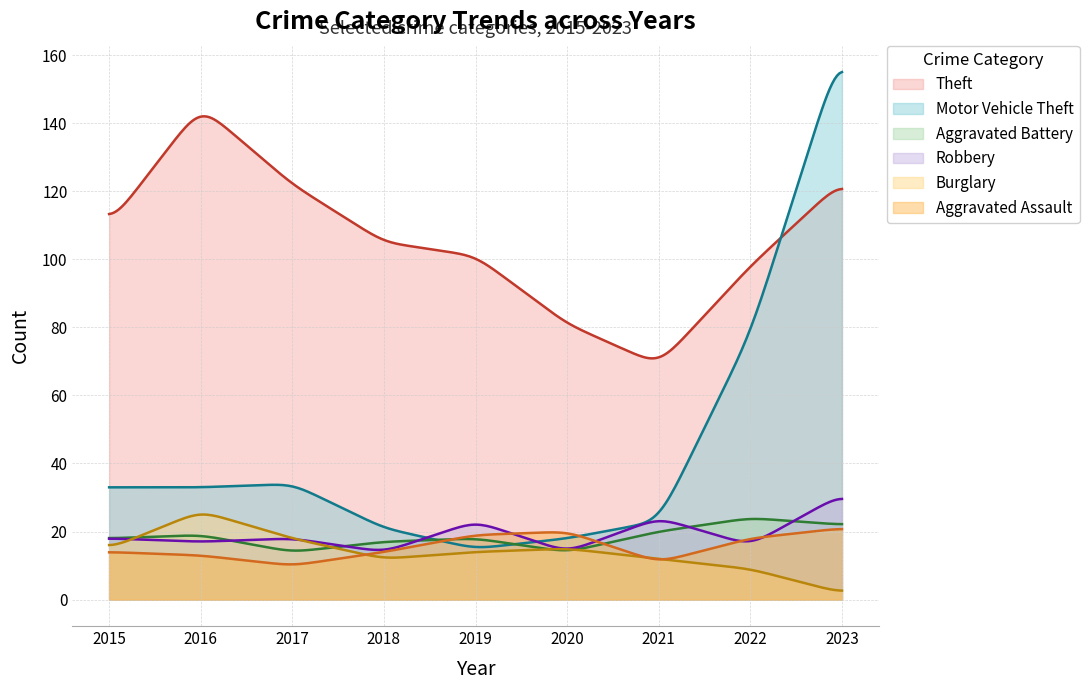

Rank the series by their maximum value, from lowest to highest.

Aggravated Assault, Aggravated Battery, Burglary, Robbery, Theft, Motor Vehicle Theft